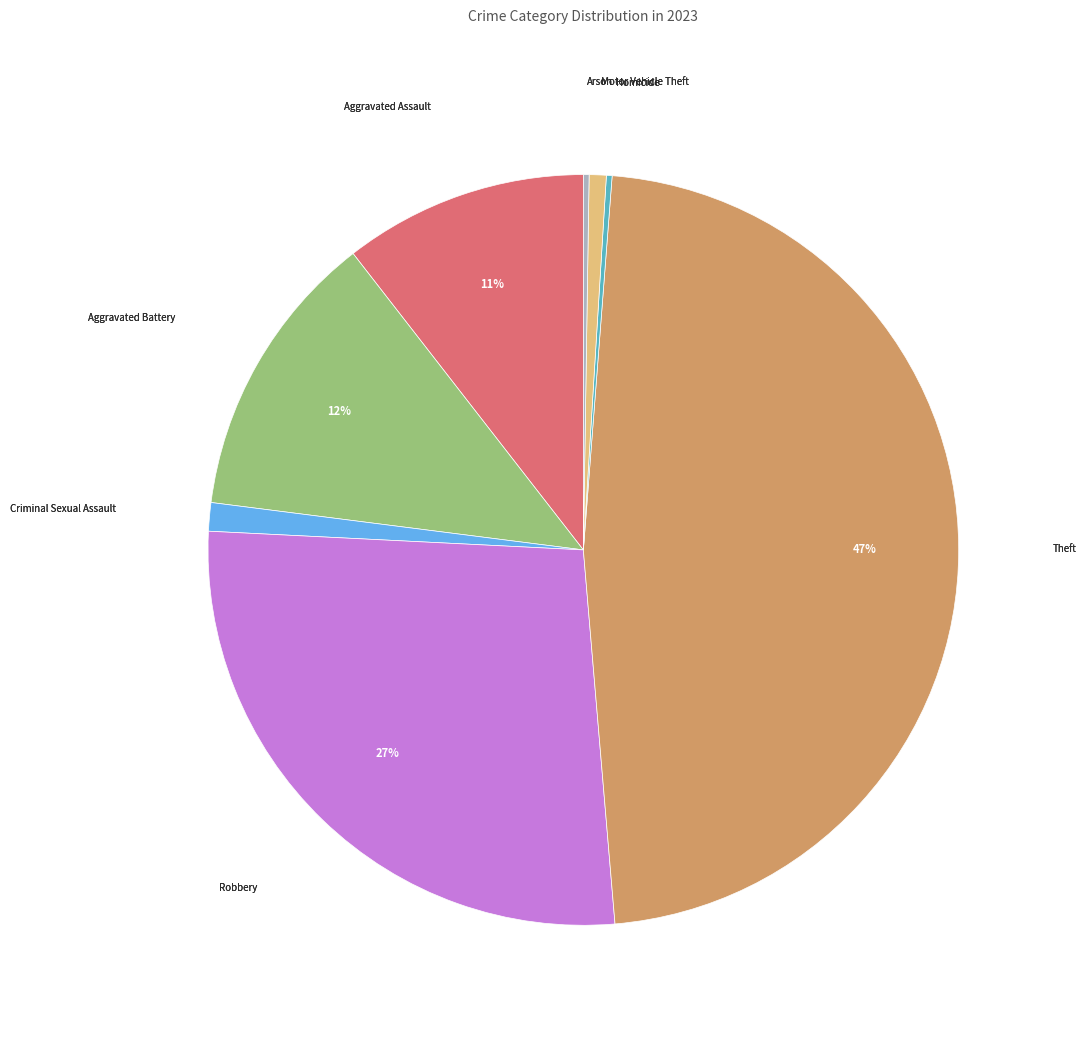

To the nearest percent, what is the difference between the largest and smallest slice percentages?

47%